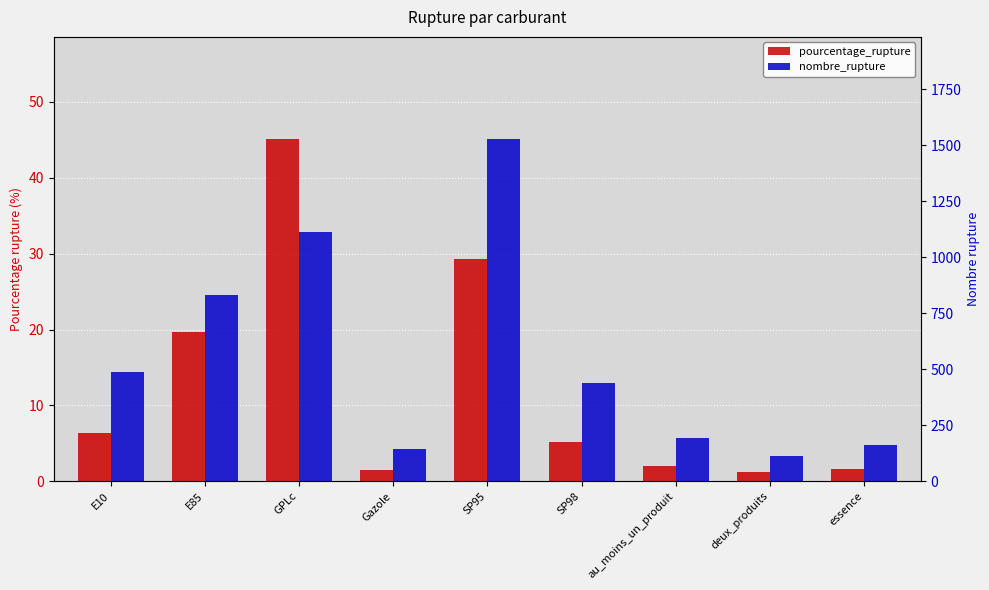

What is the label of the 5th bar from the left?

SP95